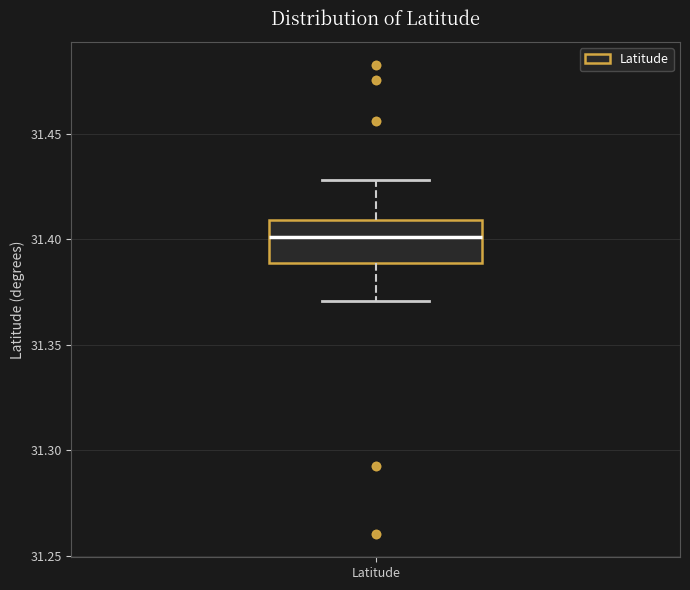

Read this box plot against the y-axis: the position of the median line, the range covered by the box, and the ends of both whiskers. The values are not printed on the chart, so give them approximately, as read against the axis.

median 31.40, box 31.39 to 31.41, whiskers 31.37 to 31.43